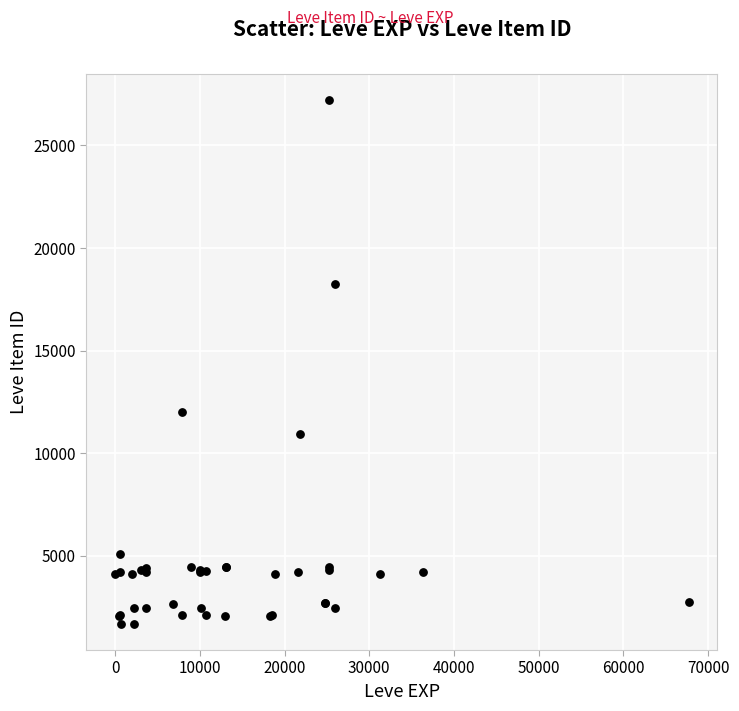

What Y value in the scatter plot is closest to 14448?

12018